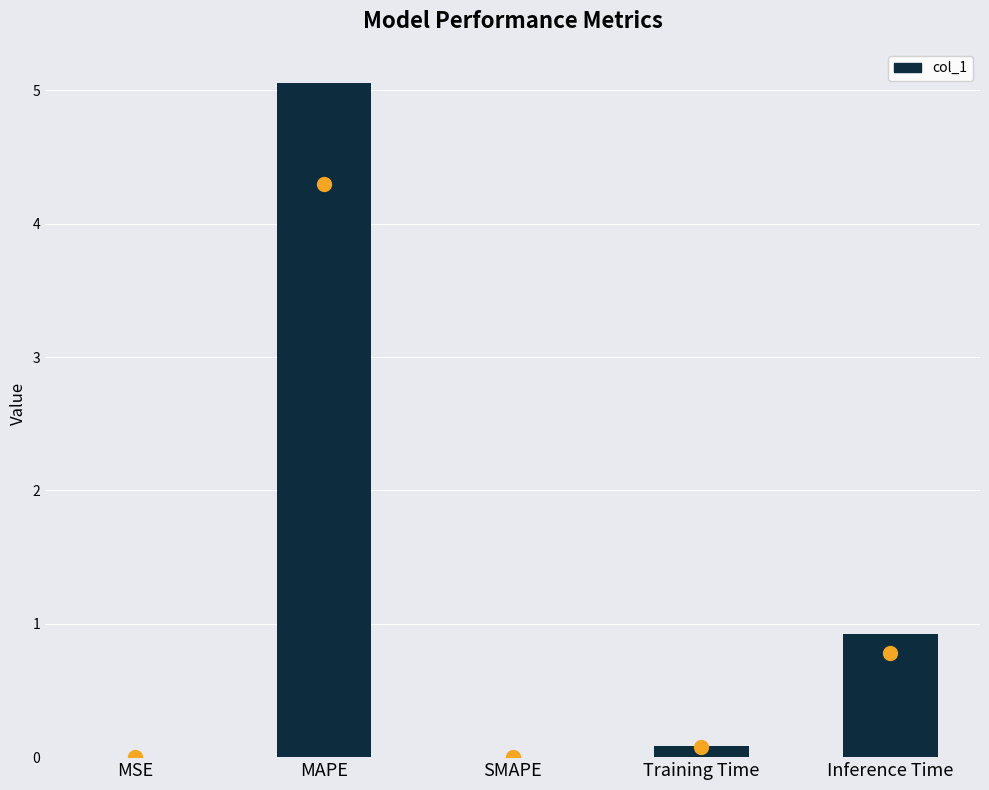

The value at Inference Time is 0.3. True or false?

False